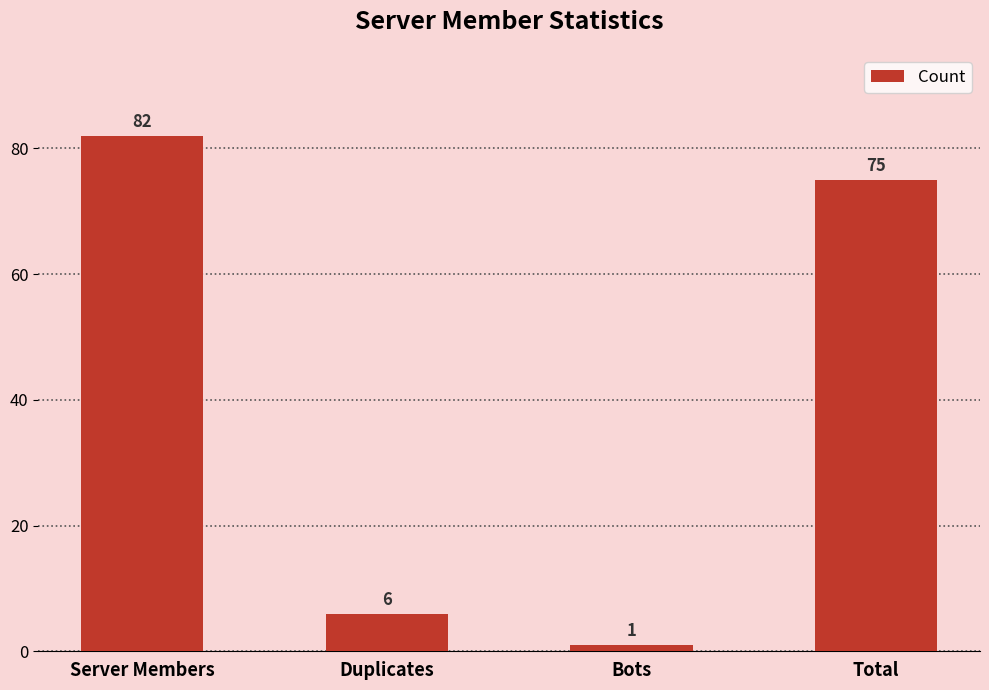

How many series are shown in this chart?

1